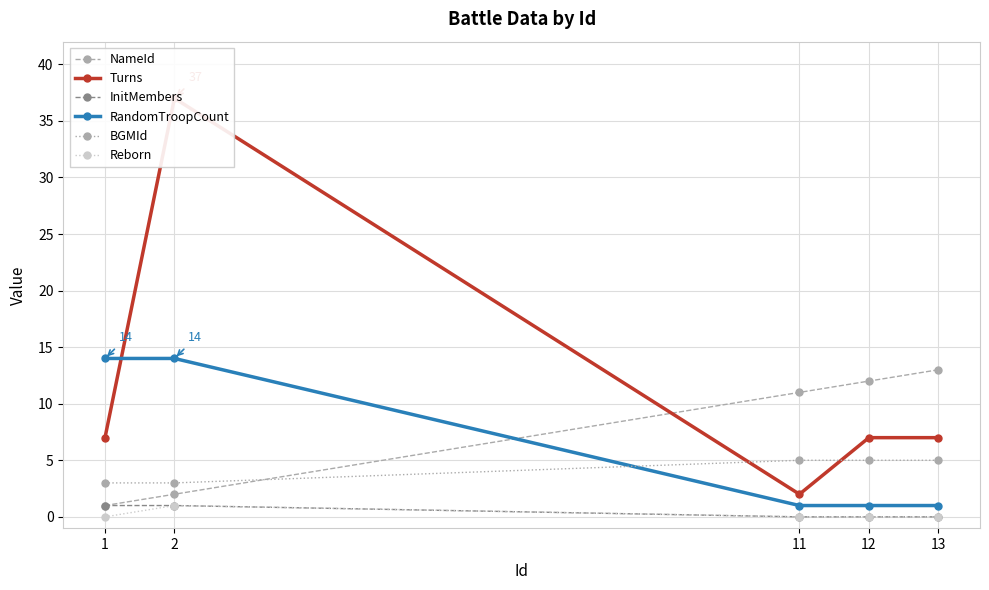

True or false: BGMId has more than 1 interior local peaks.

False